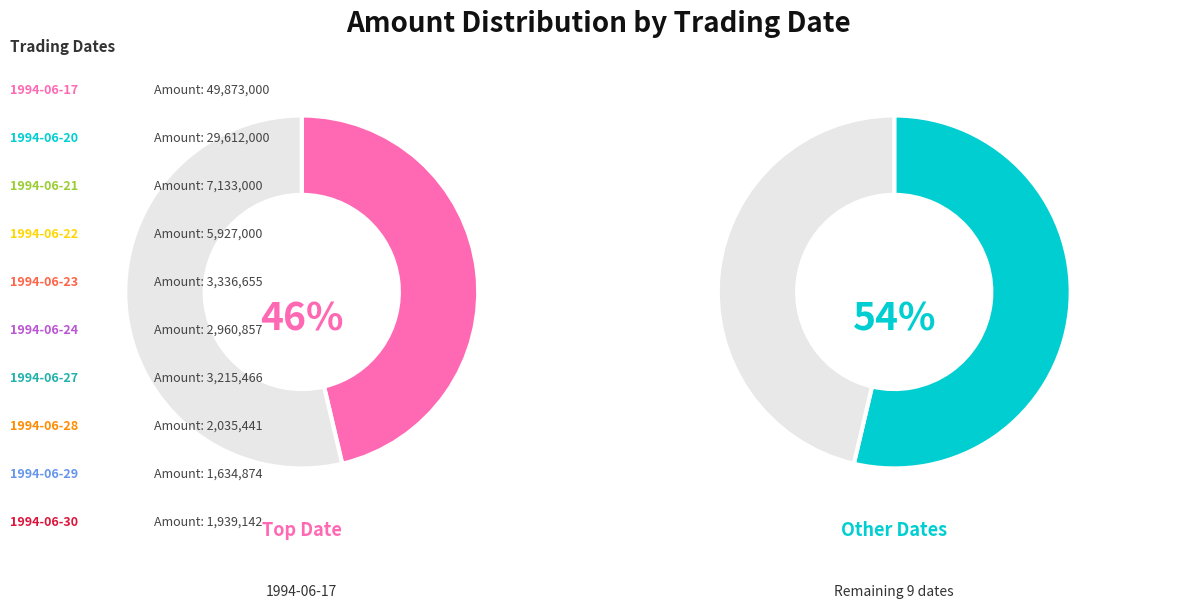

Which category has the smallest portion of the pie?

1994-06-29